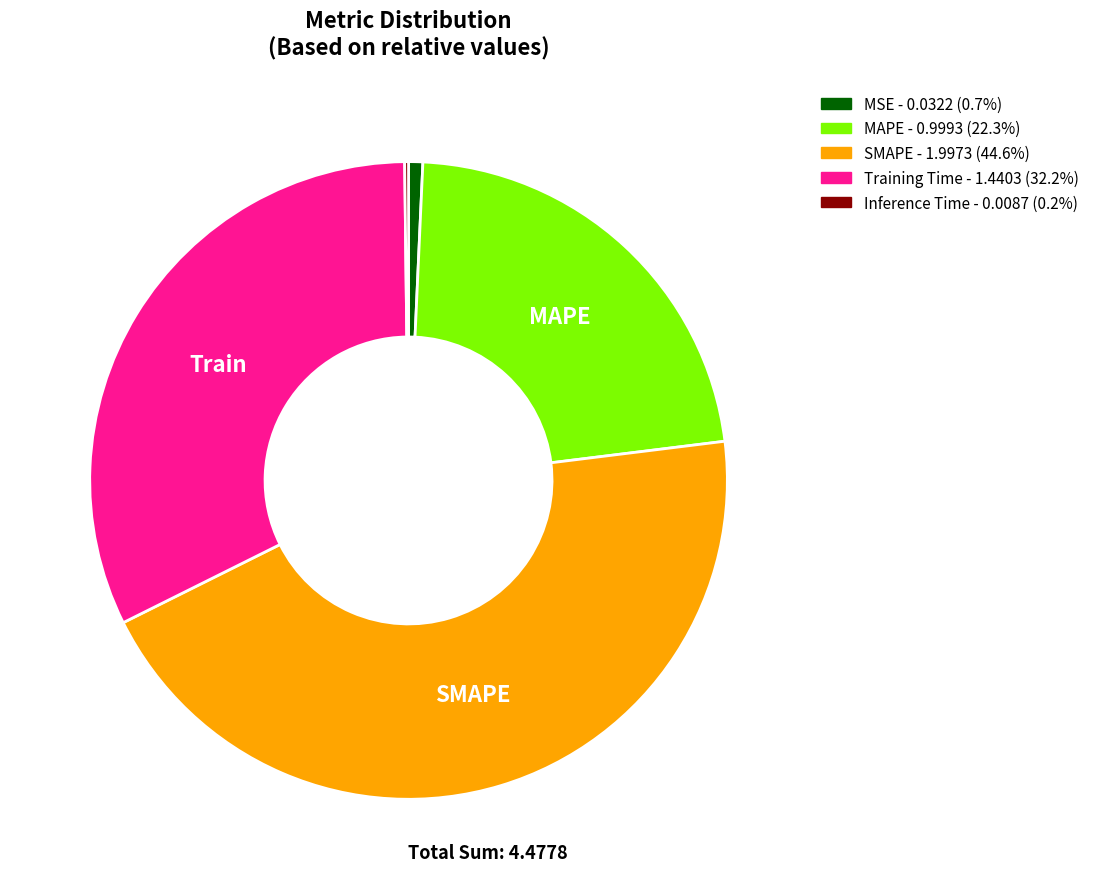

Is there any slice that represents more than half of the pie?

No